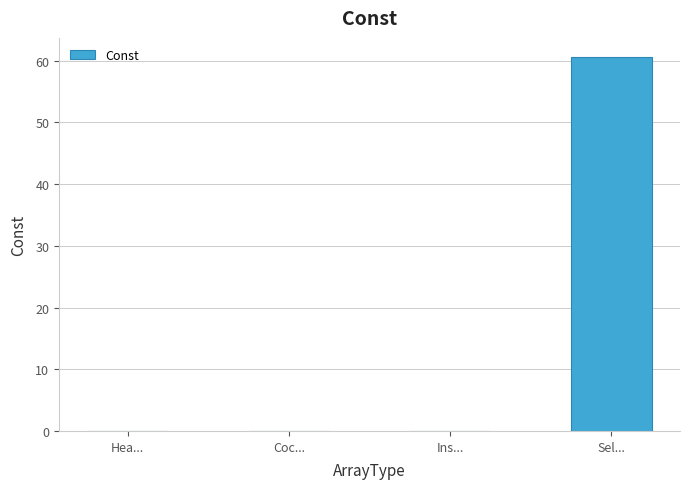

What is the sum of the values at Hea... and Sel...?

60.7